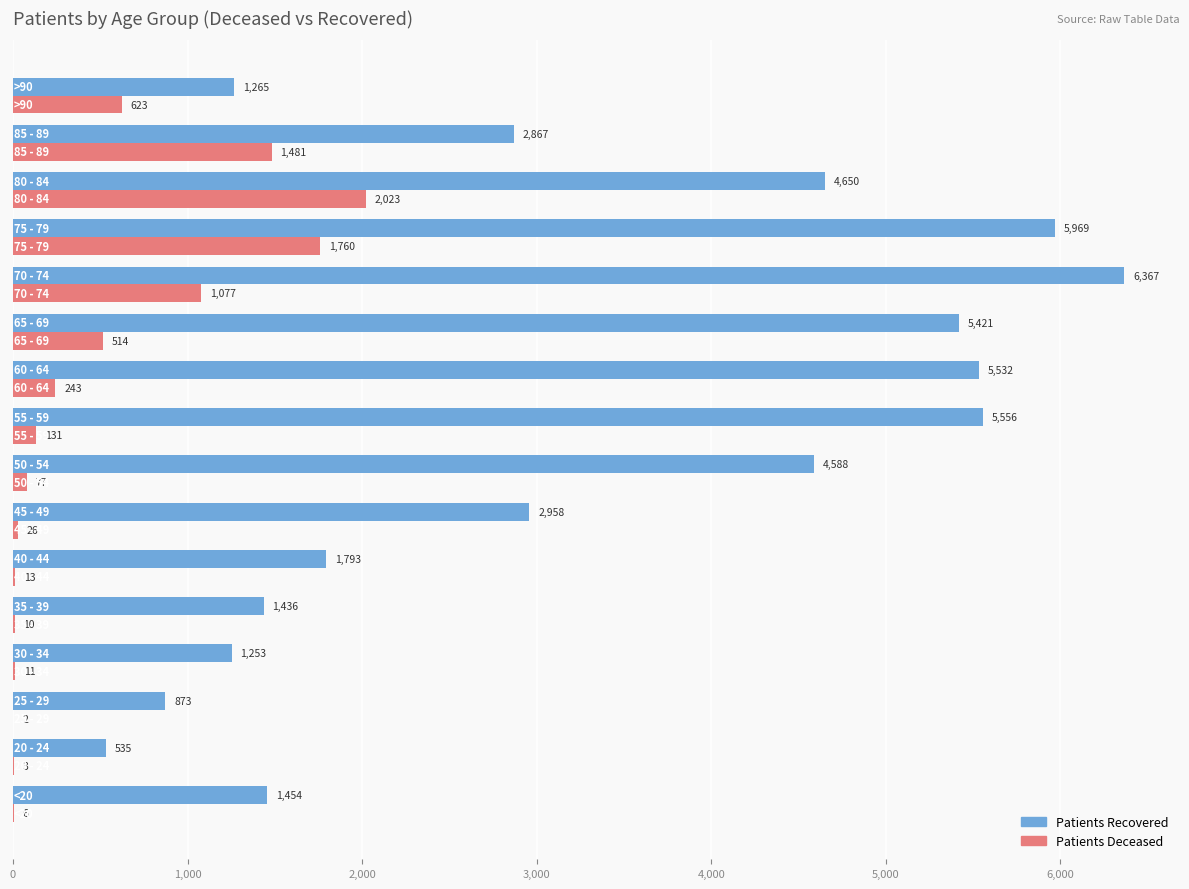

What is the greatest value displayed?

6367